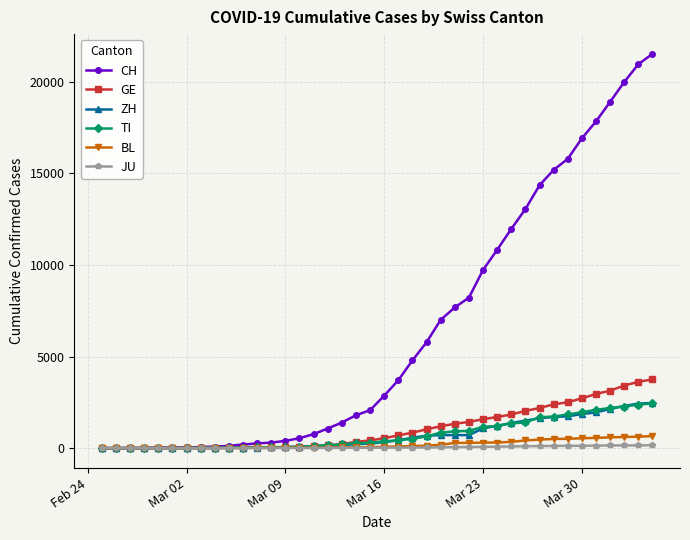

What is the maximum value shown in the chart?

21535